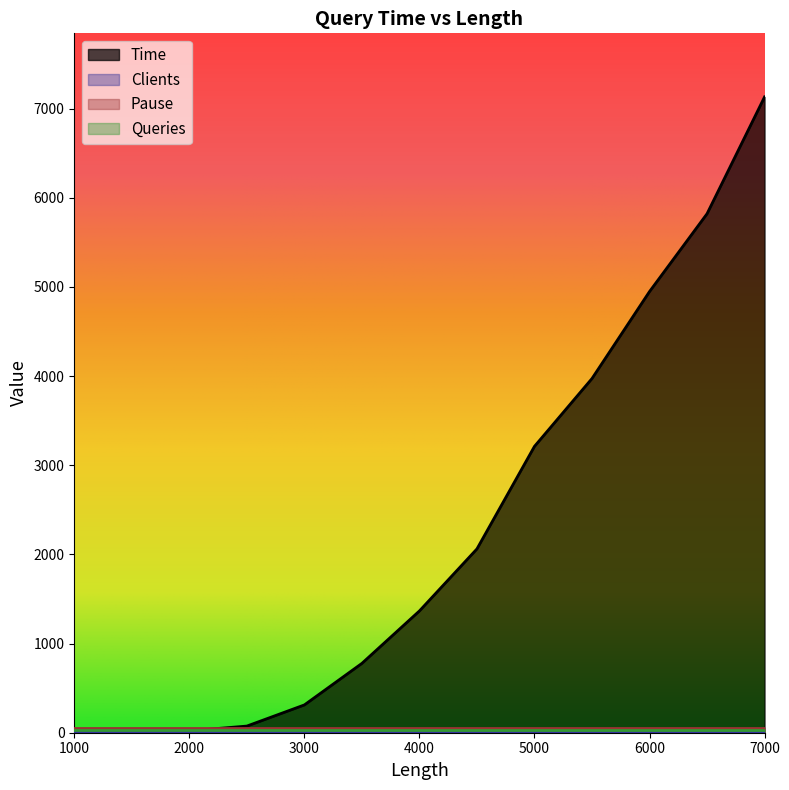

What is the average value of the Queries series?

30.0